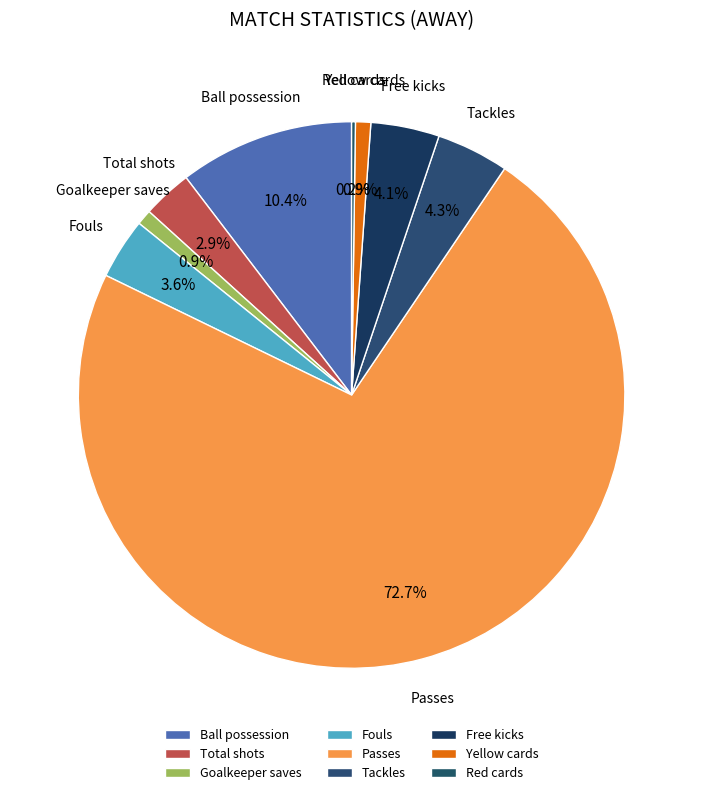

What percentage is NOT represented by Tackles?

95.7%